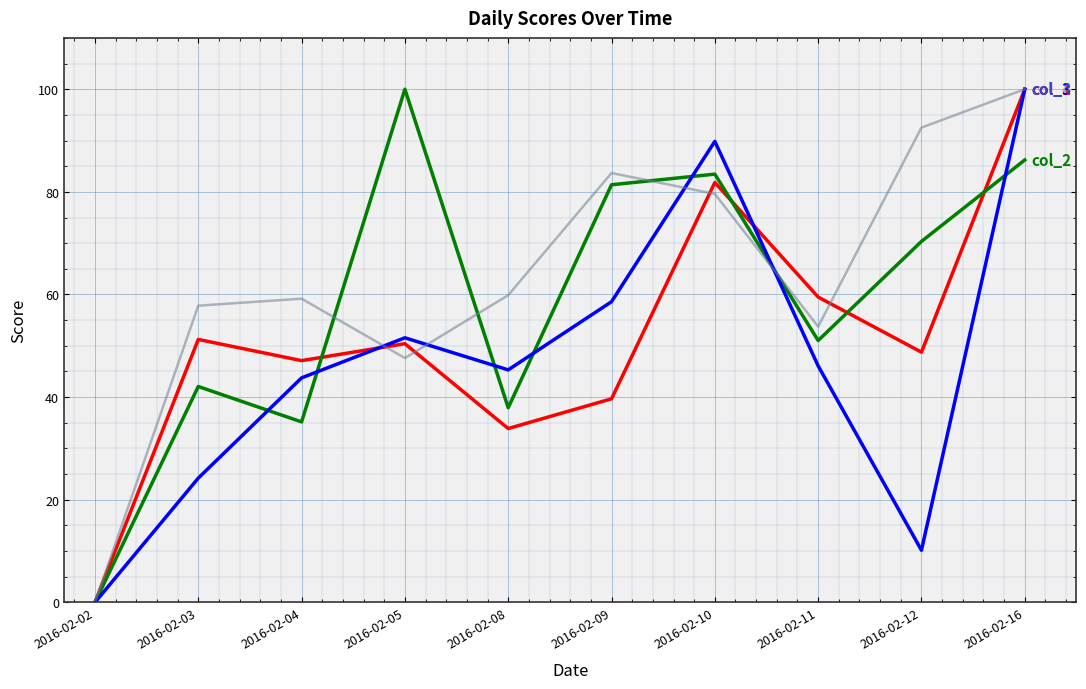

At which category does the chart reach its minimum across all series?

2016-02-02